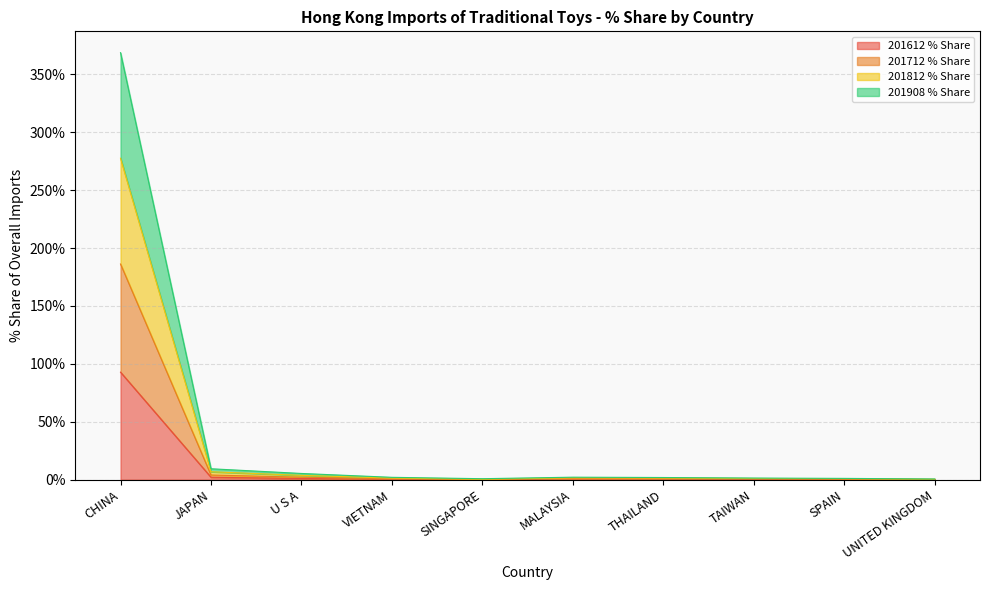

Which category has the lowest value in the 201812 % Share series?

UNITED KINGDOM